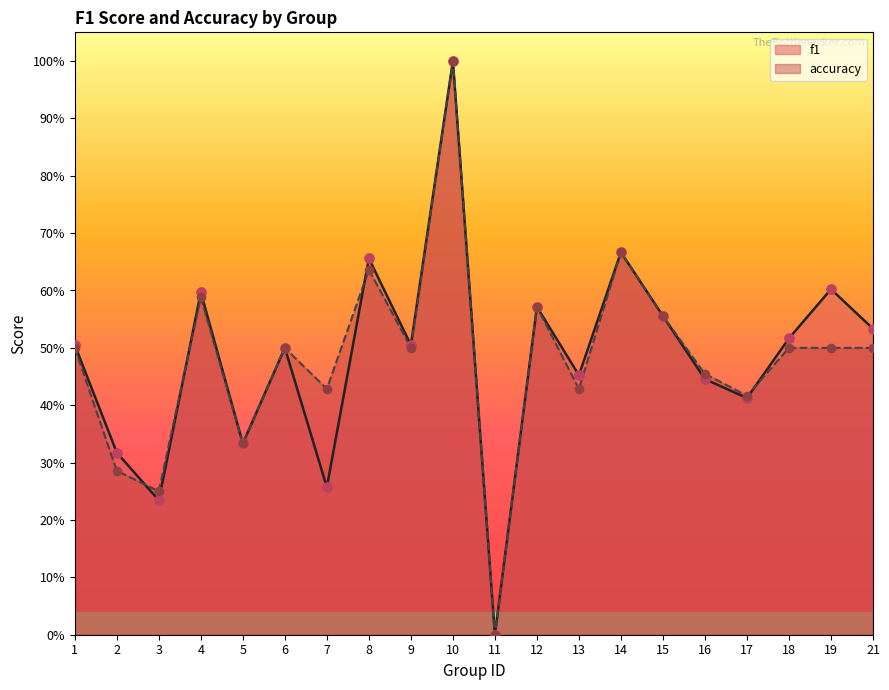

What are all the series names shown in the legend?

f1, accuracy